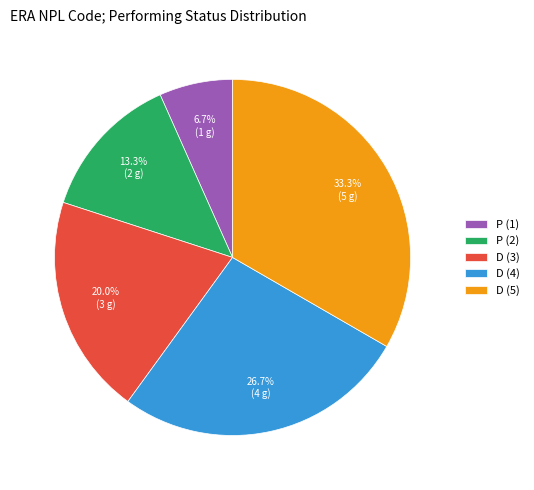

Is it true that D (5) is 24% of the pie?

False